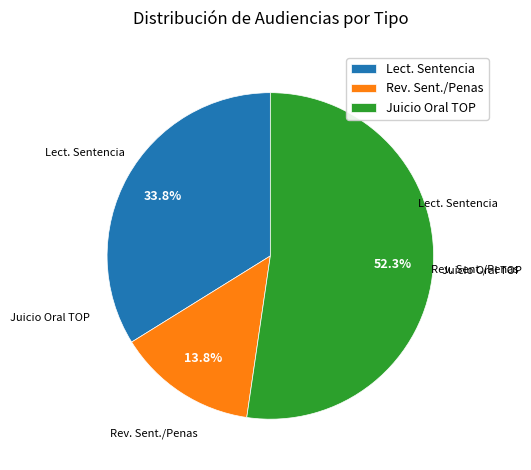

How much of the chart is everything except Rev. Sent./Penas?

86.2%